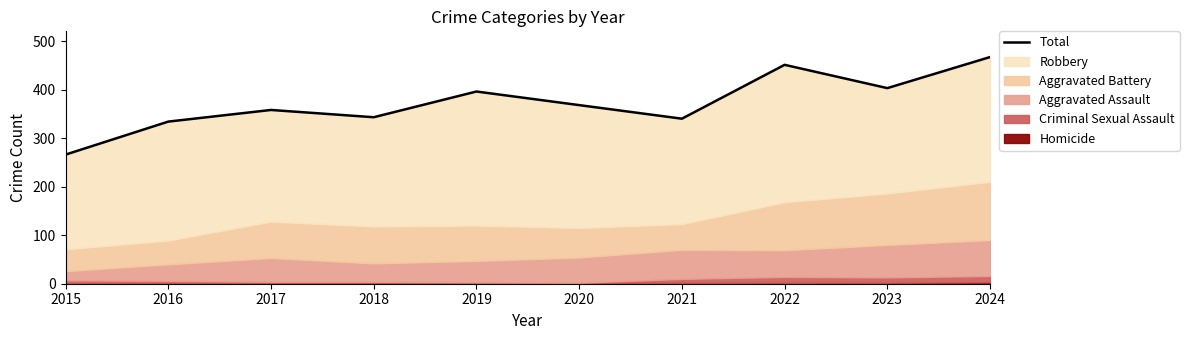

What is the difference between the maximum and minimum values?

201